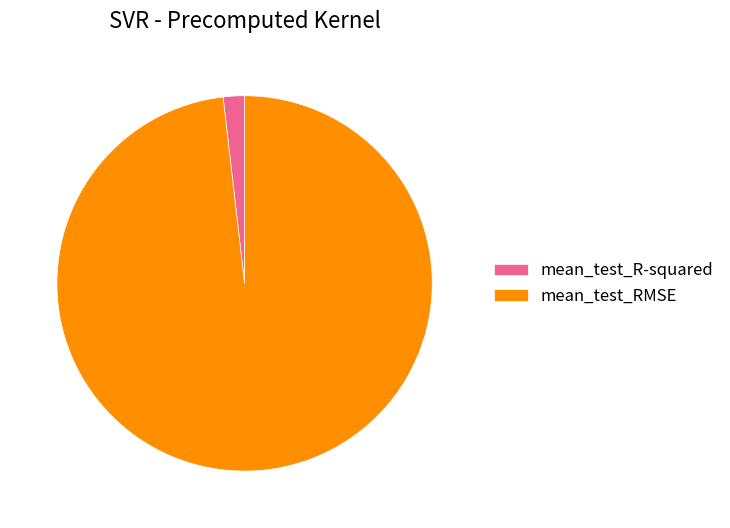

Which slice is the smallest?

mean_test_R-squared